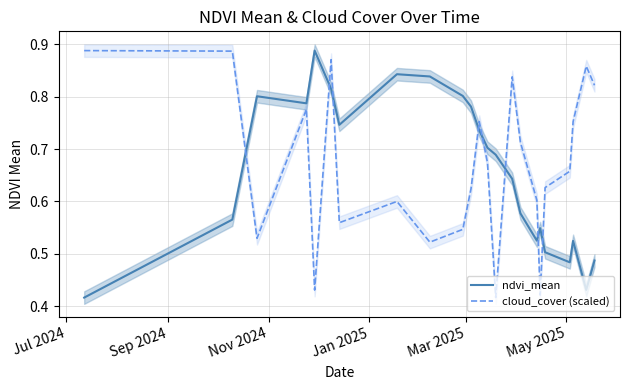

What is the sum of all ndvi_mean values?

15.1